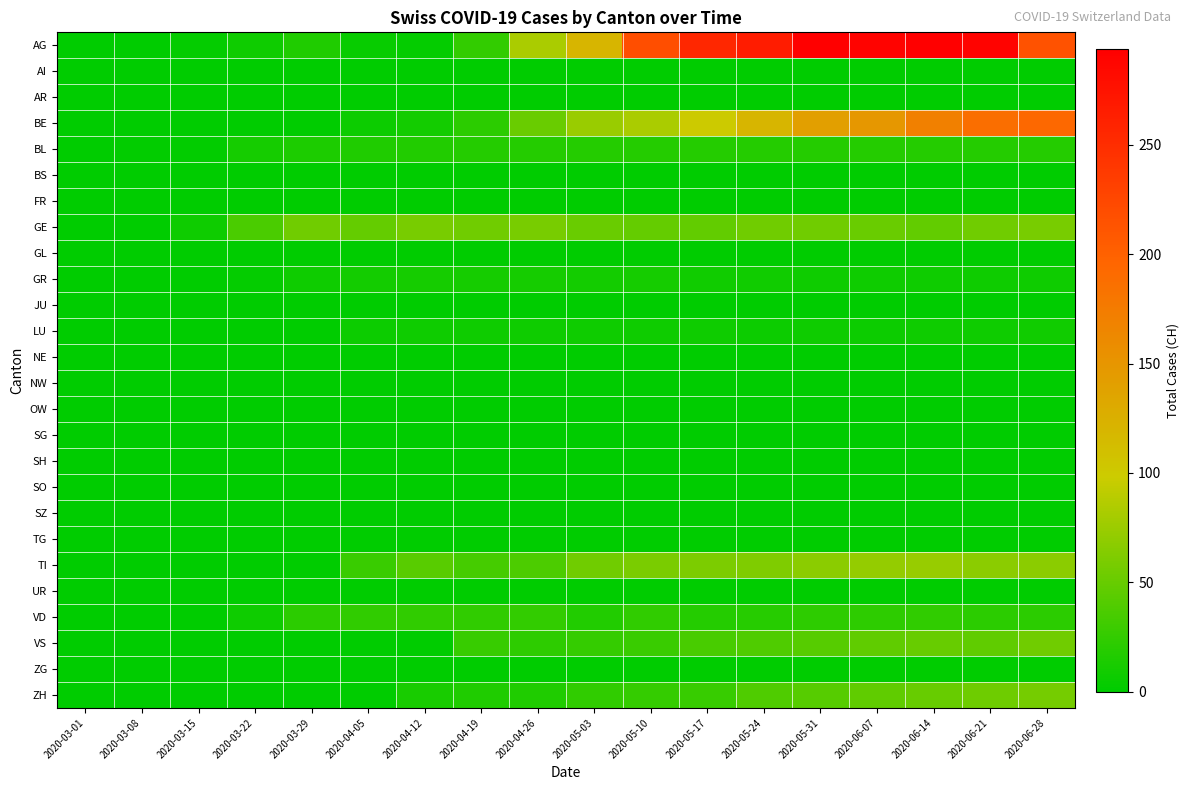

What is the spread (max minus min) of values at 2020-03-29?

55